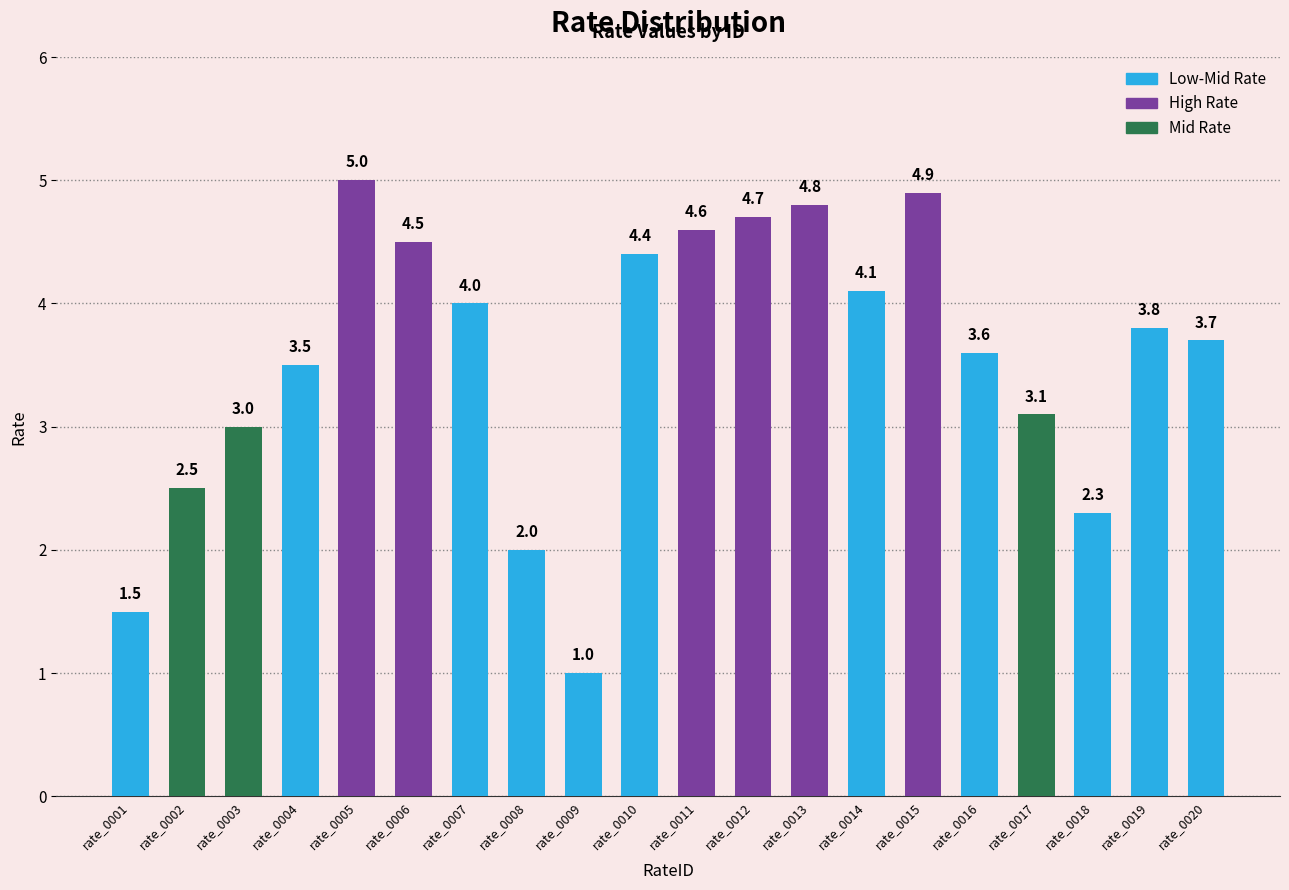

What is the change in value from rate_0011 to rate_0016?

-1.0